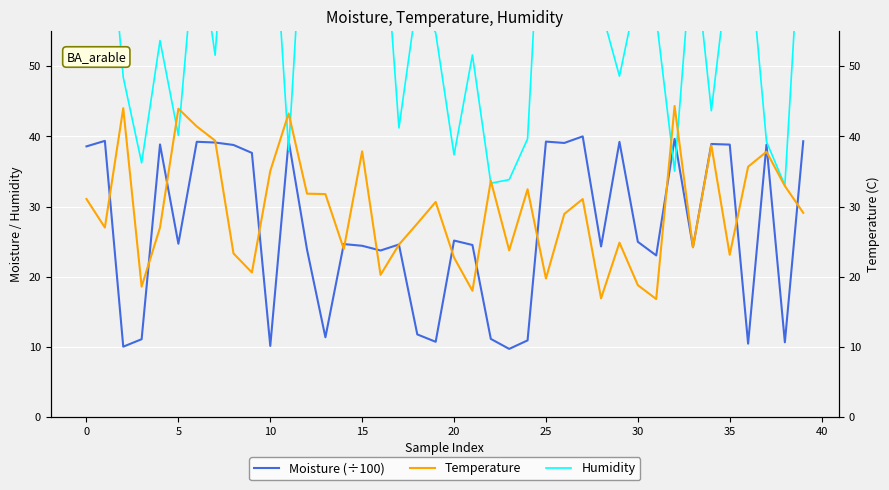

Where is Temperature nearest to the value 30?

19